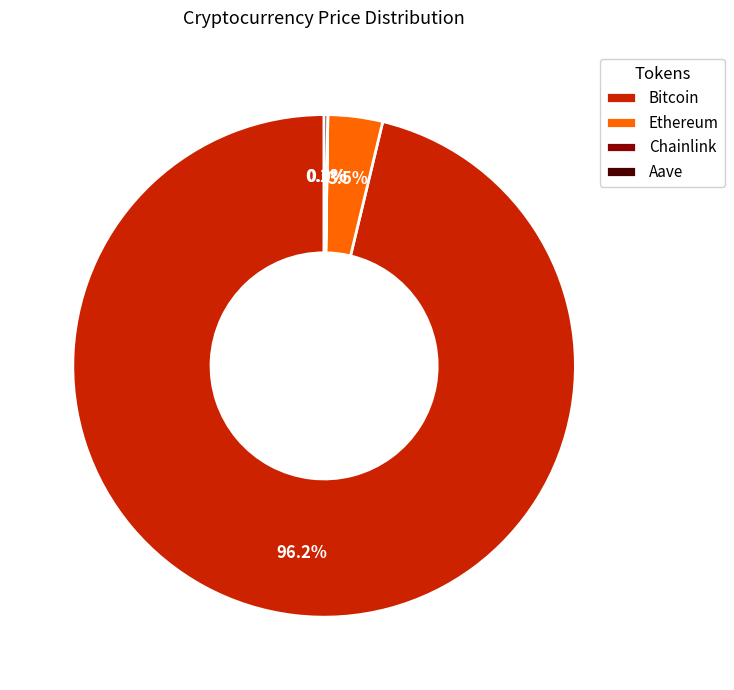

Which category has the biggest portion of the pie?

Bitcoin